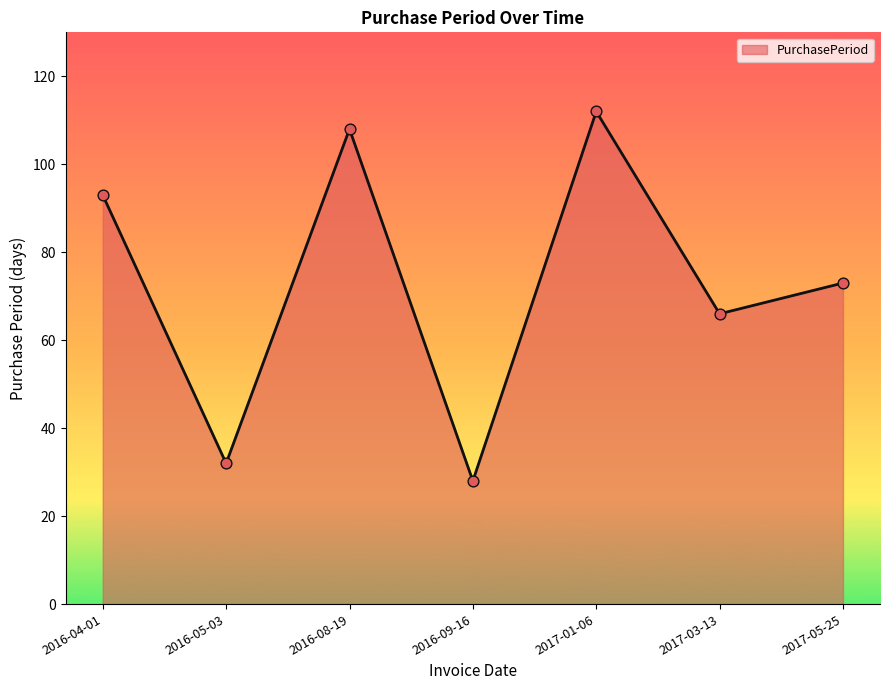

What is the ratio of the value at 2017-05-25 to the value at 2017-03-13?

1.1